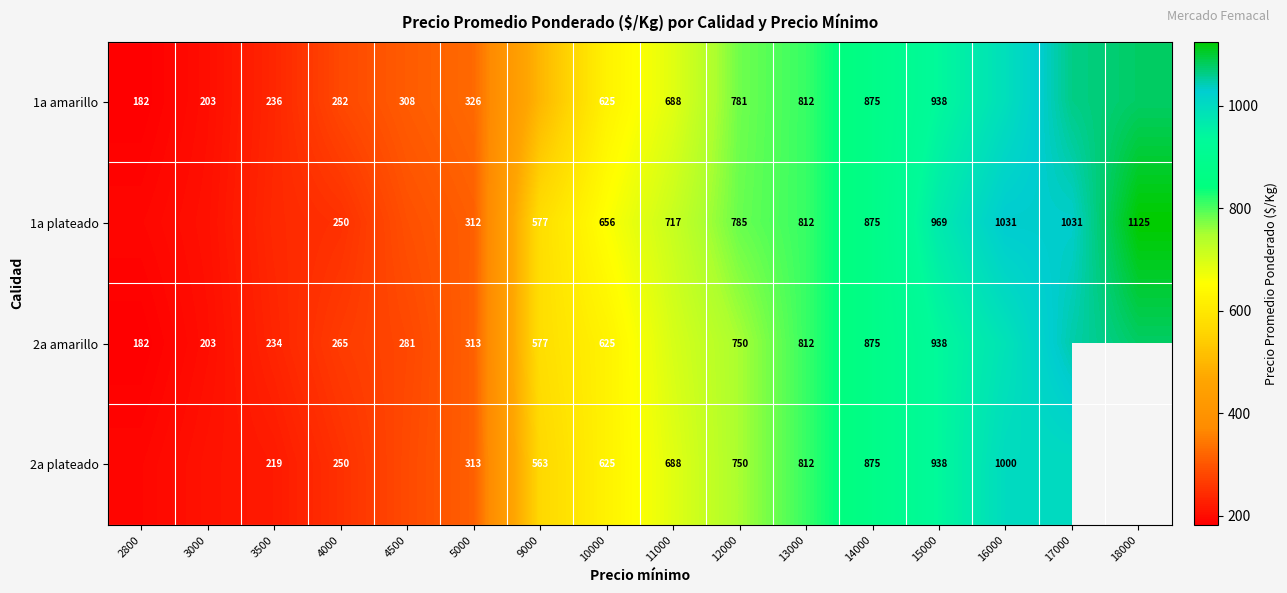

What is the difference between the highest and lowest values at 9000?

77.8